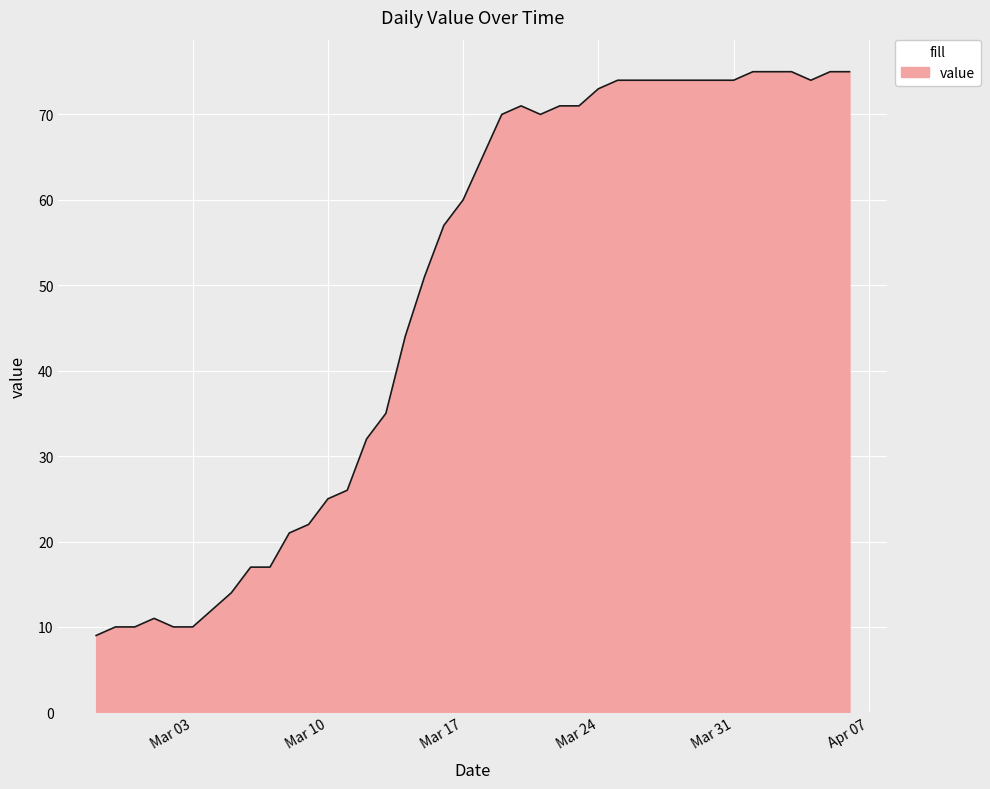

What is the minimum value shown in the chart?

9